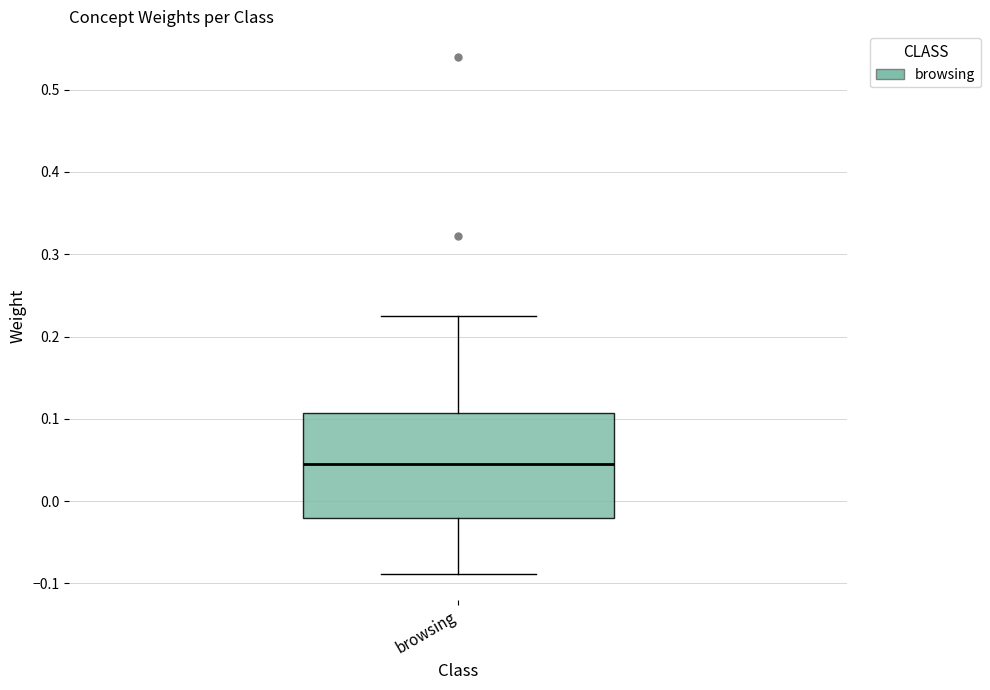

Transcribe this box plot: give where the median line is, the range the box spans, and where the two whiskers end, as read against the y-axis. The values are not printed on the chart, so give them approximately, as read against the axis.

median 0.05, box -0.02 to 0.11, whiskers -0.09 to 0.22